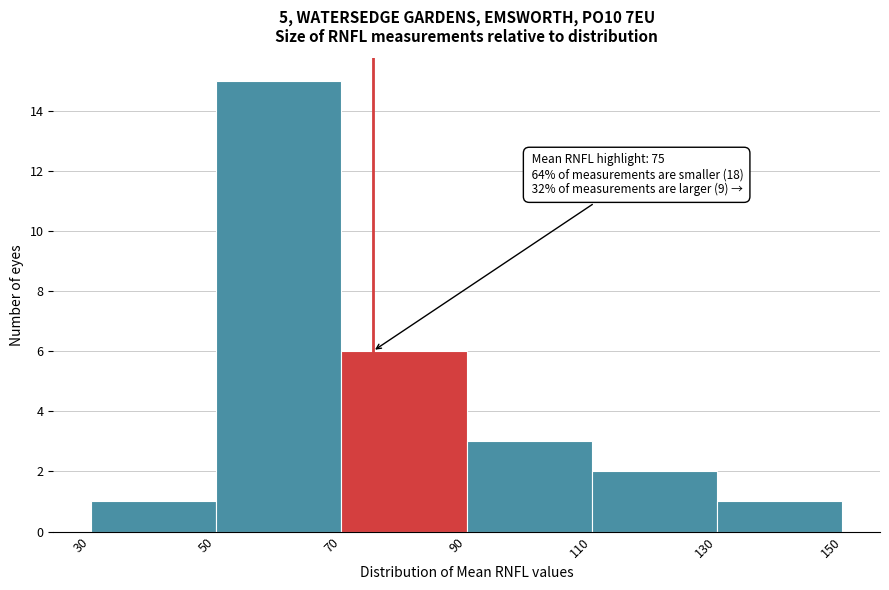

Over which range of the x-axis is the bar tallest?

50 to 70